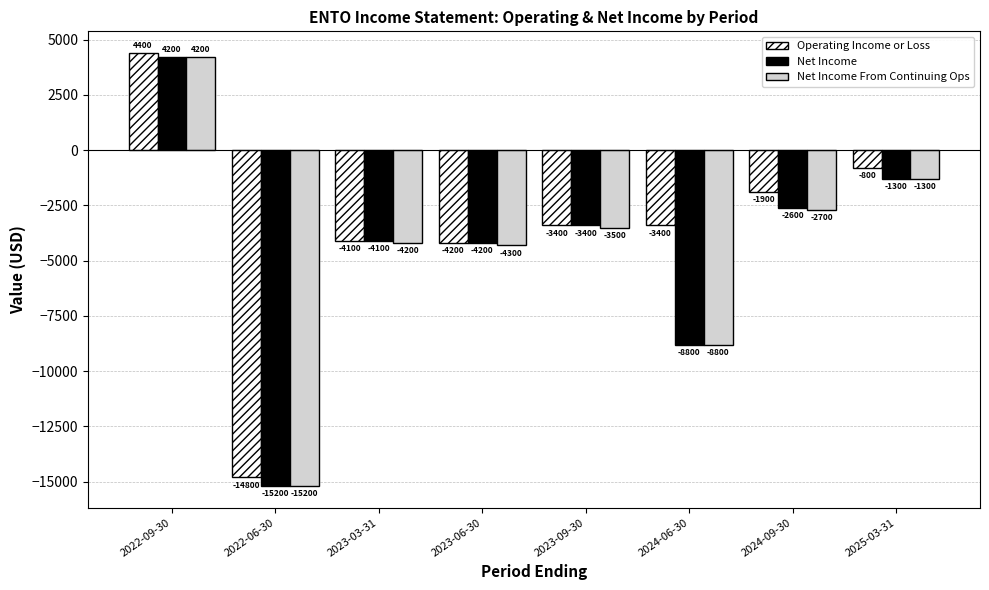

Reading left to right, what are all the values shown in this chart?

Operating Income or Loss: 2022-09-30=4400	2022-06-30=-14800	2023-03-31=-4100	2023-06-30=-4200	2023-09-30=-3400	2024-06-30=-3400	2024-09-30=-1900	2025-03-31=-800
Net Income: 2022-09-30=4200	2022-06-30=-15200	2023-03-31=-4100	2023-06-30=-4200	2023-09-30=-3400	2024-06-30=-8800	2024-09-30=-2600	2025-03-31=-1300
Net Income From Continuing Ops: 2022-09-30=4200	2022-06-30=-15200	2023-03-31=-4200	2023-06-30=-4300	2023-09-30=-3500	2024-06-30=-8800	2024-09-30=-2700	2025-03-31=-1300